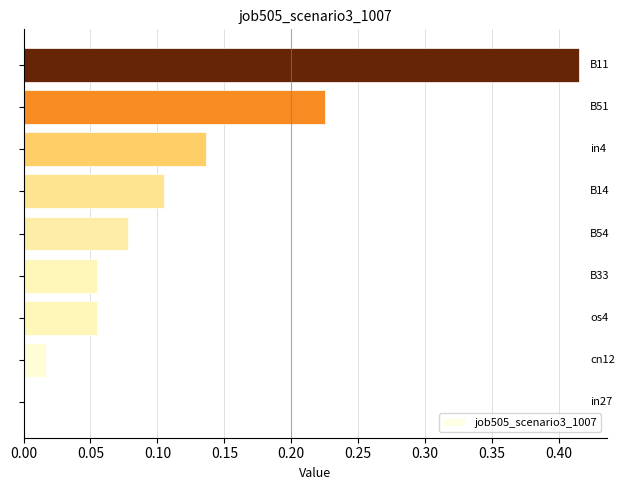

What is the sum of all values?

1.1